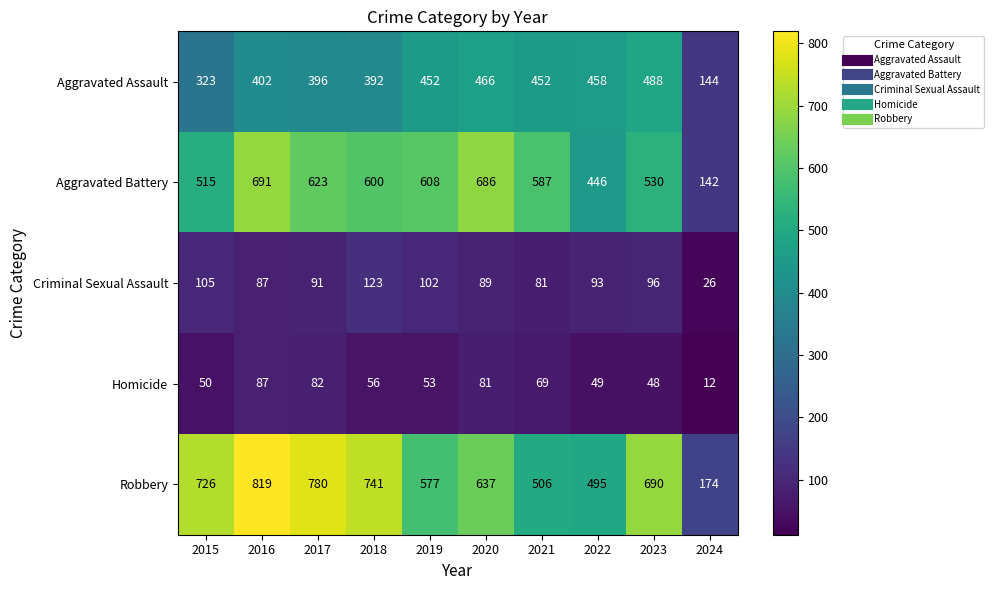

Which series has the largest range (max minus min)?

Robbery